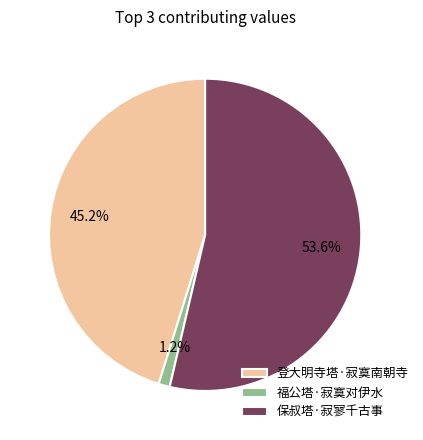

What is the majority slice?

保叔塔·寂寥千古事